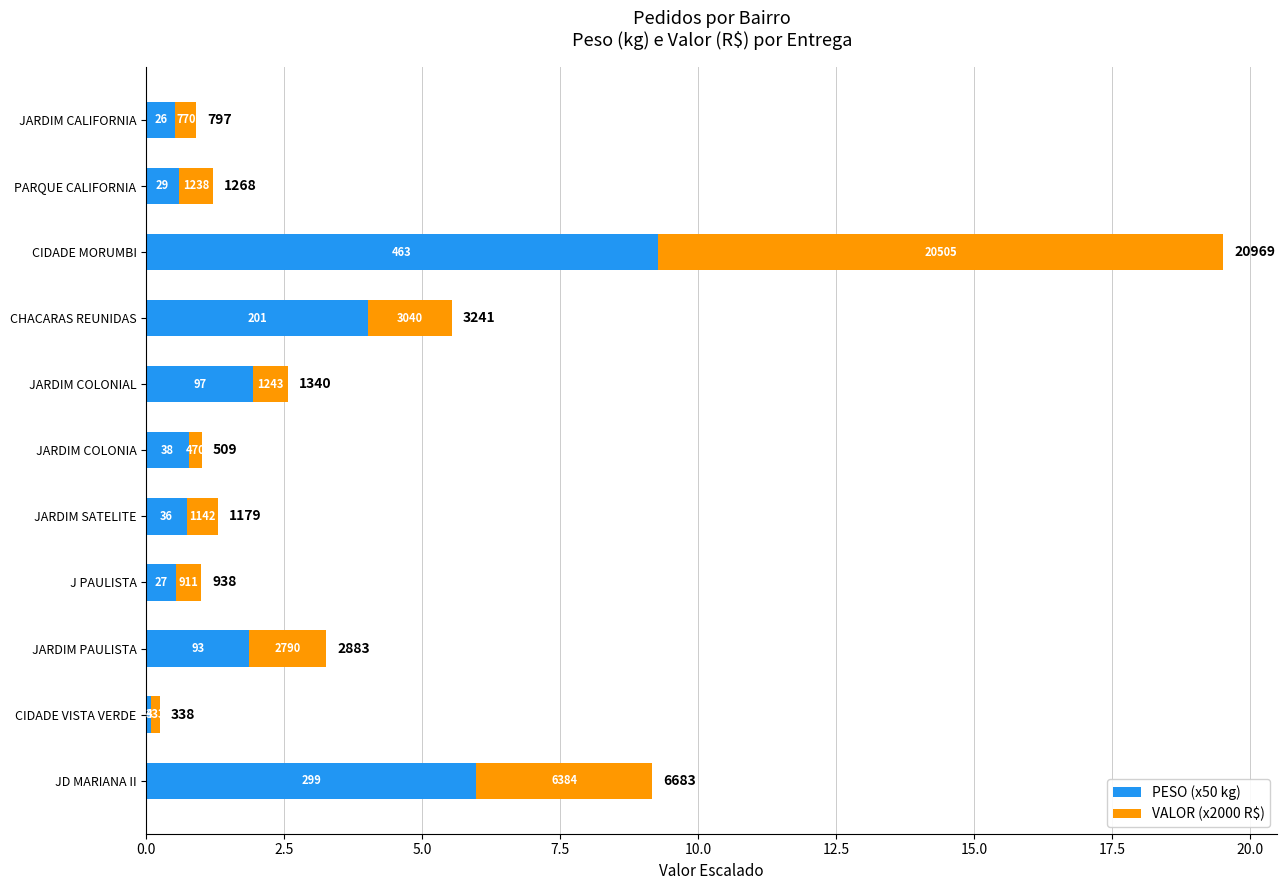

What are all the series names shown in the legend?

PESO (x50 kg), VALOR (x2000 R$)